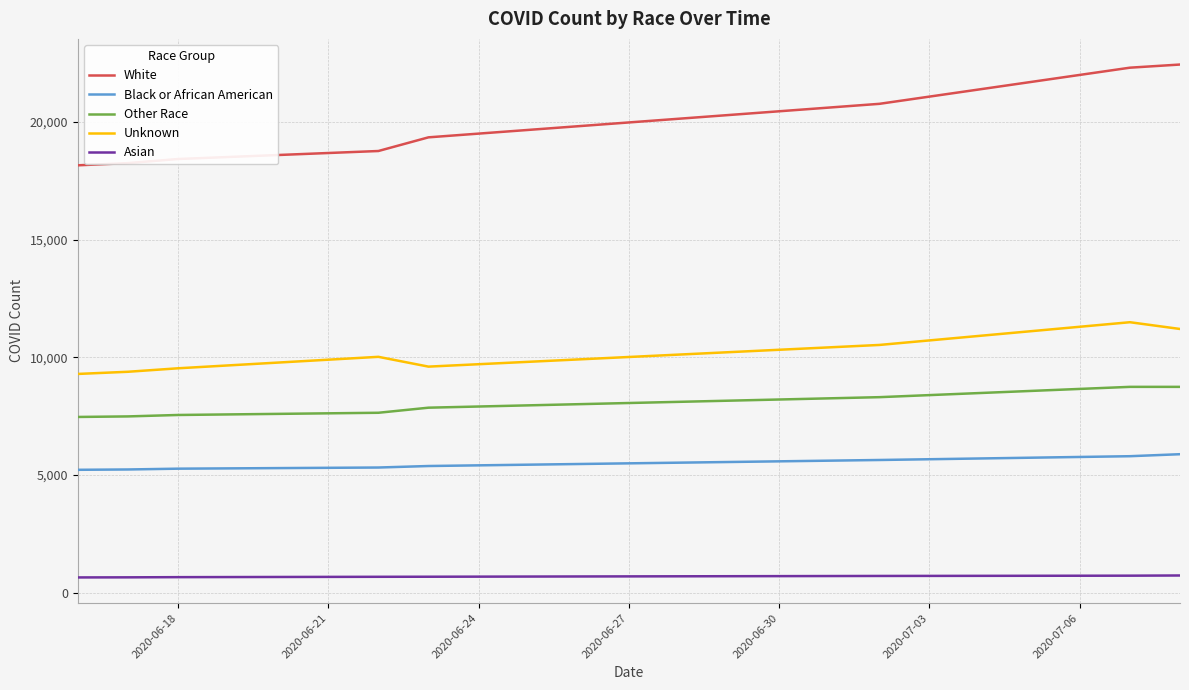

At how many categories does at least one series exceed 11449?

8